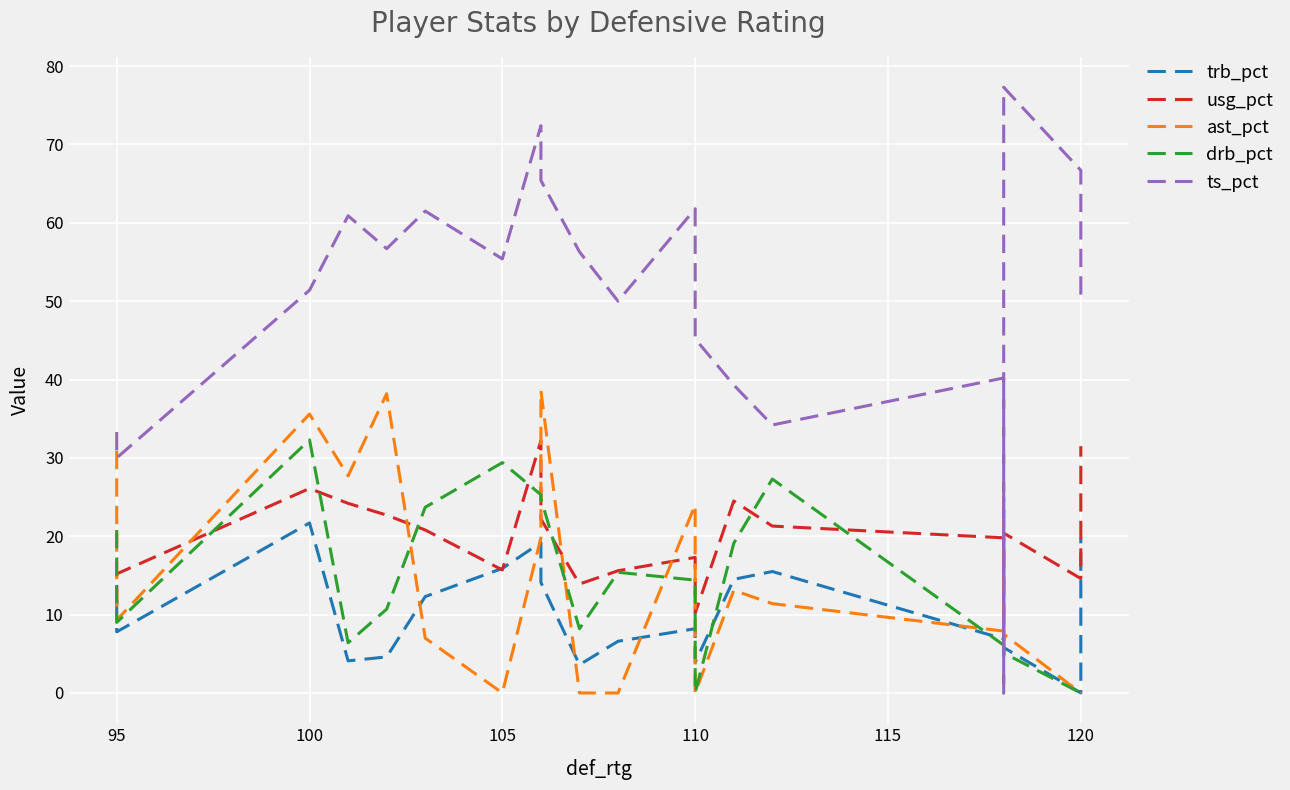

What is the value of the ast_pct point at the 17th from the left?

25.0